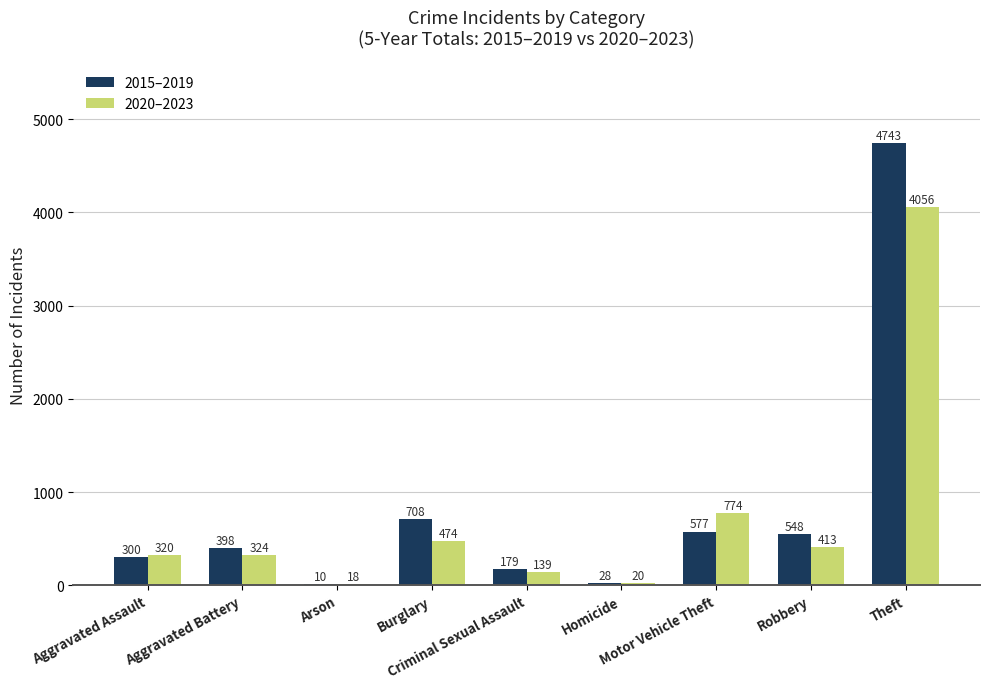

Which series has the largest total across all categories?

2015–2019